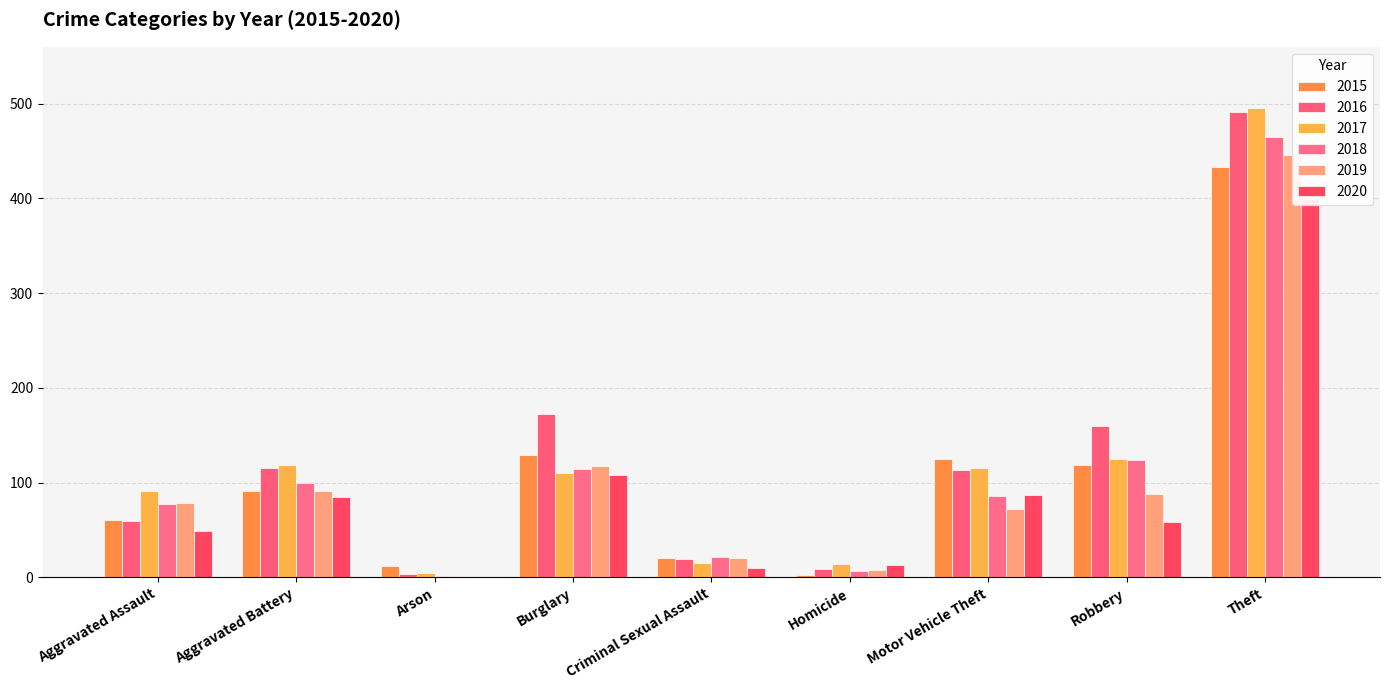

Is the value of 2015 at Arson greater than the value of 2017 at Robbery?

No